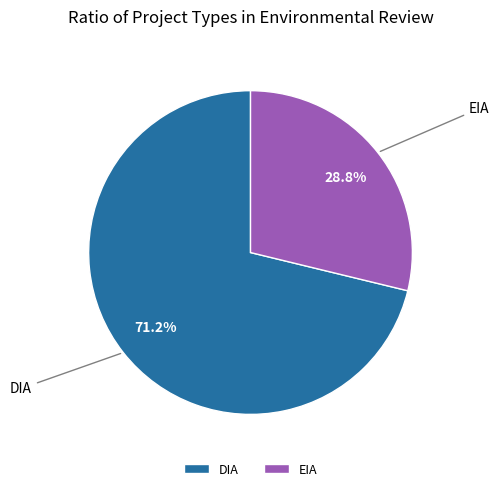

The EIA slice represents 14% of the pie. True or false?

False